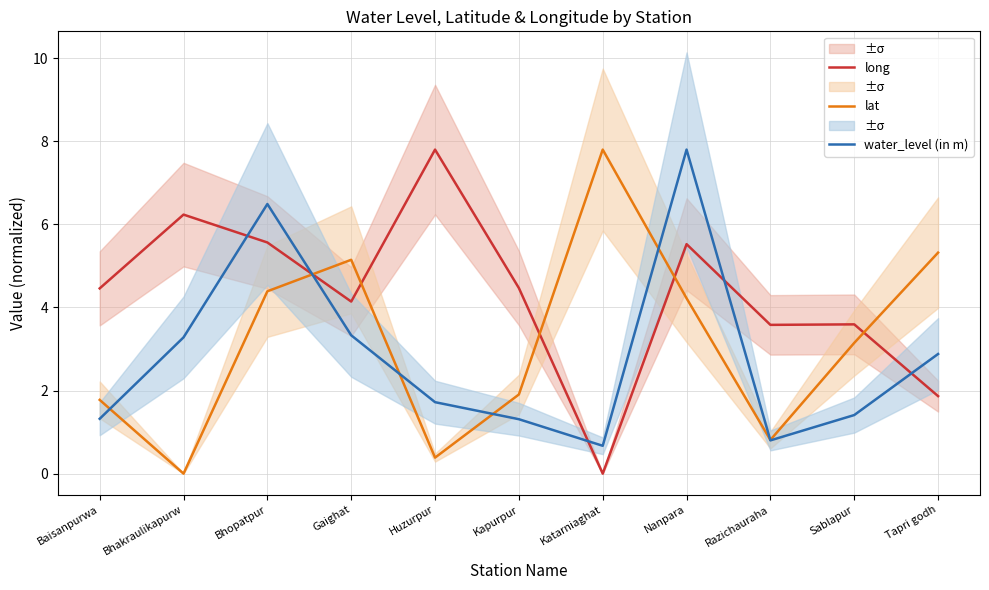

Which series has the largest total across all categories?

long